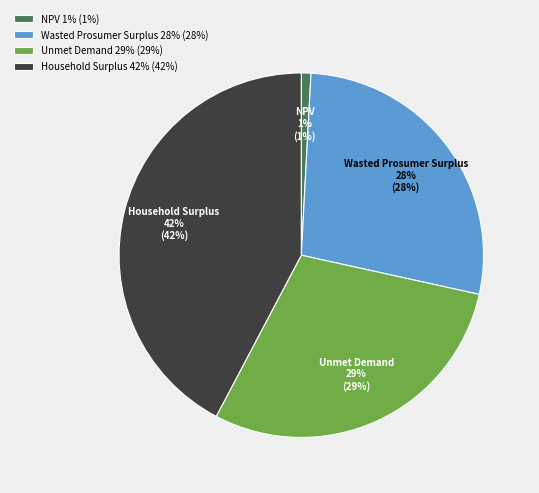

True or false: Unmet Demand accounts for 15% of the total.

False